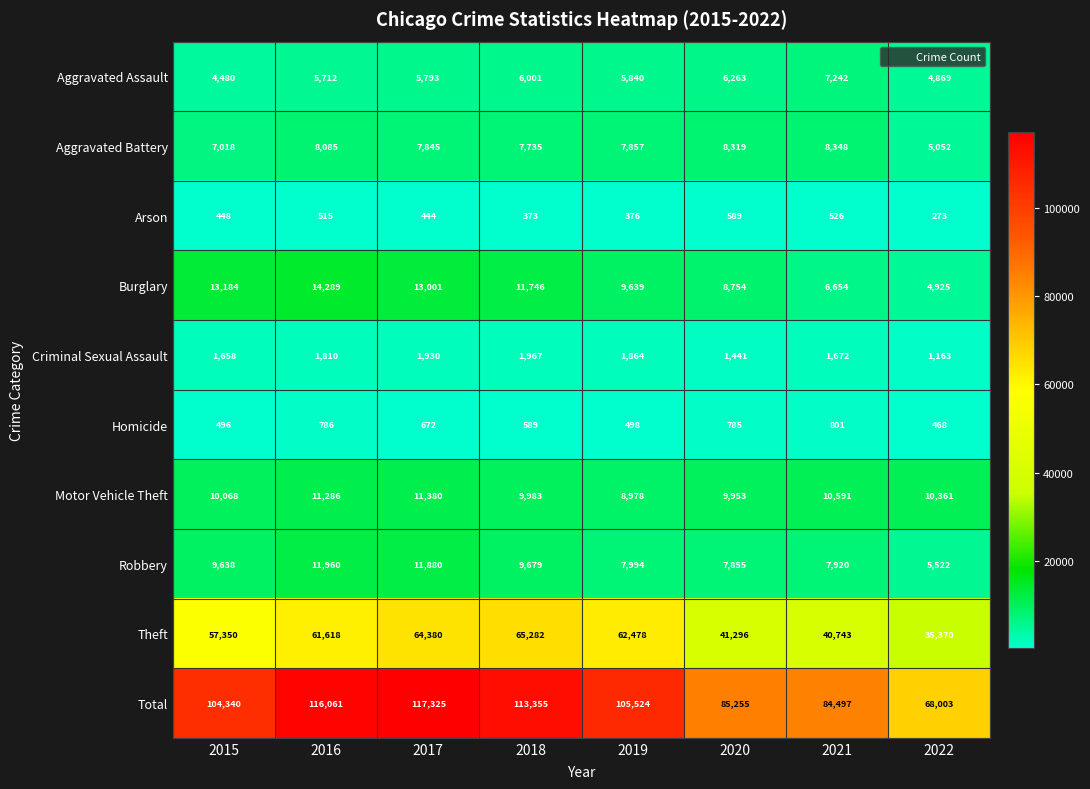

What value does the Homicide series have at 2021?

801